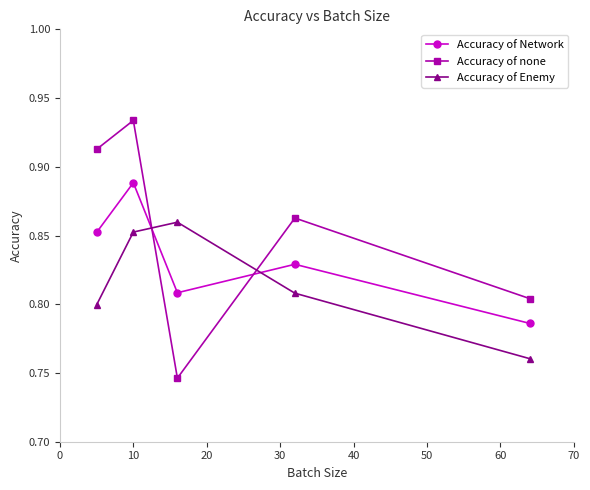

How many intersections are there between Accuracy of Enemy and Accuracy of none?

2